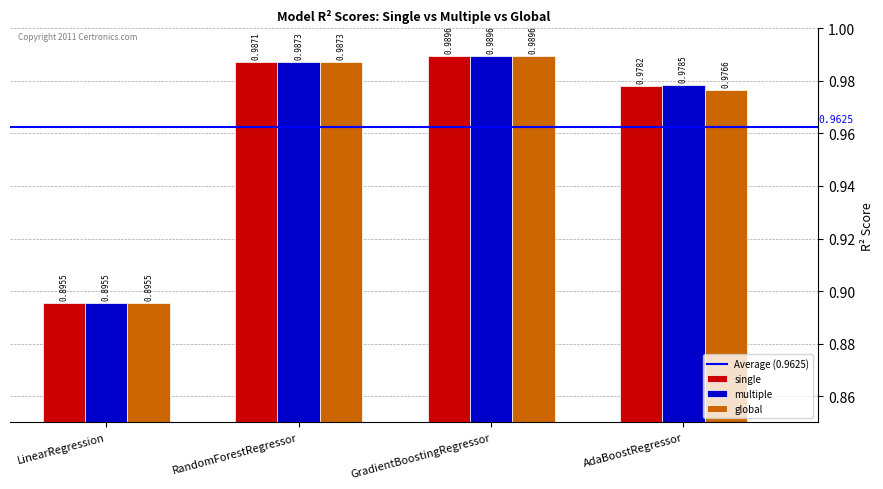

What is the sum of the multiple values at LinearRegression and RandomForestRegressor?

1.9